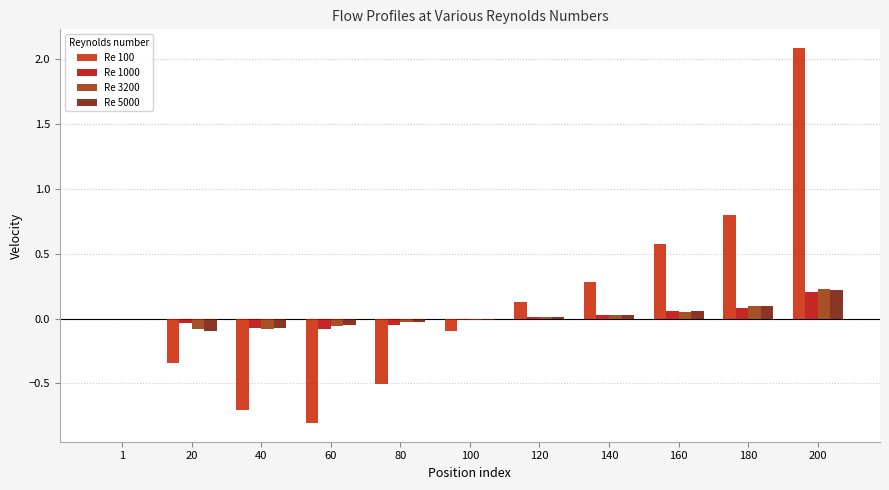

What are all the series names shown in the legend?

Re 100, Re 1000, Re 3200, Re 5000